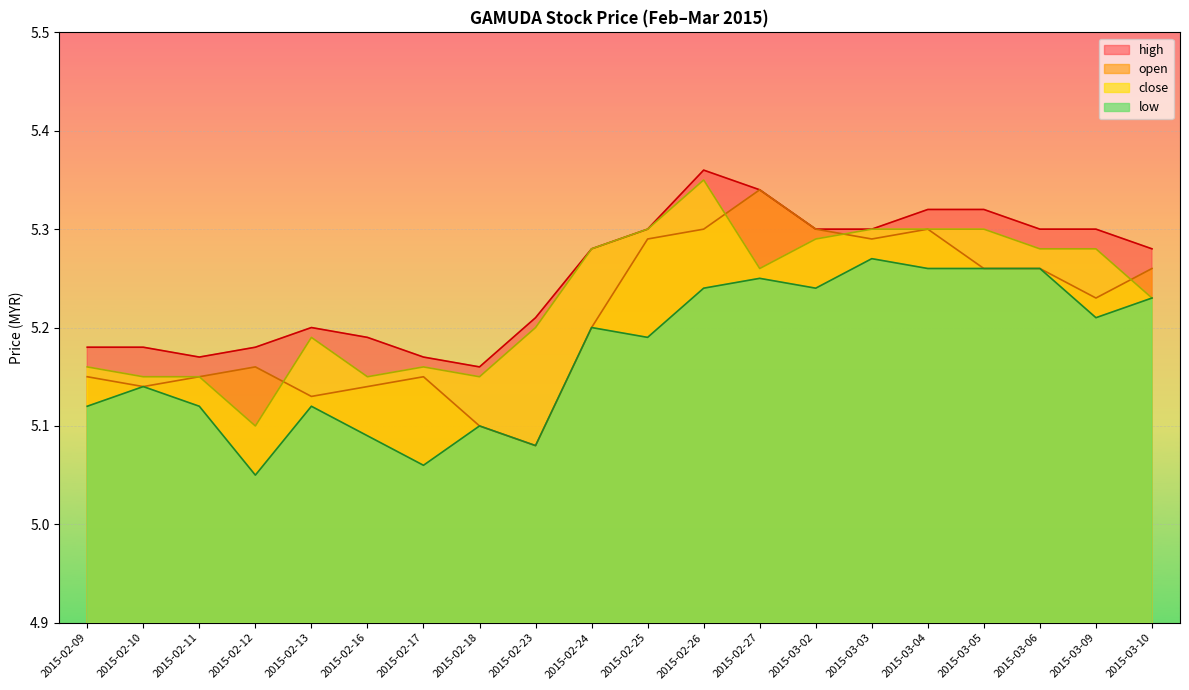

List the series in order of their overall mean, lowest first.

low, open, close, high